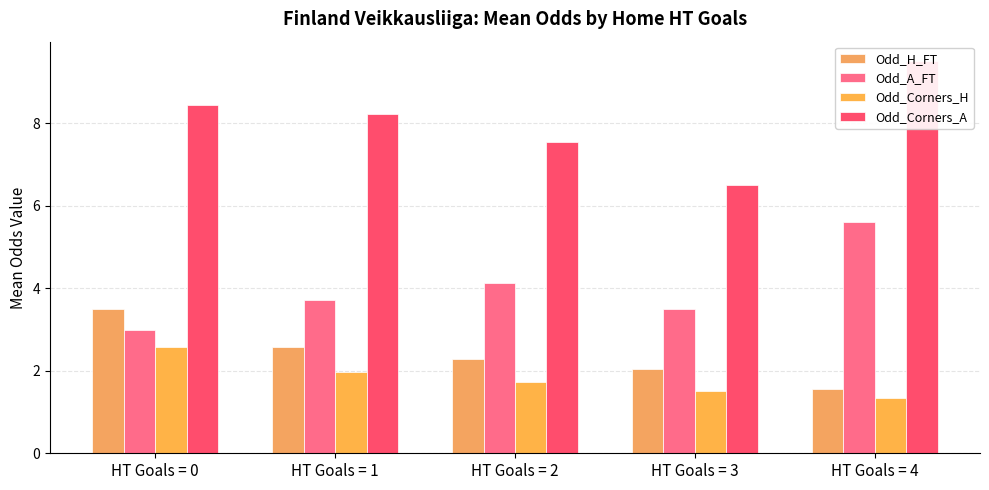

The value of Odd_A_FT at HT Goals = 0 is 5.1. True or false?

False